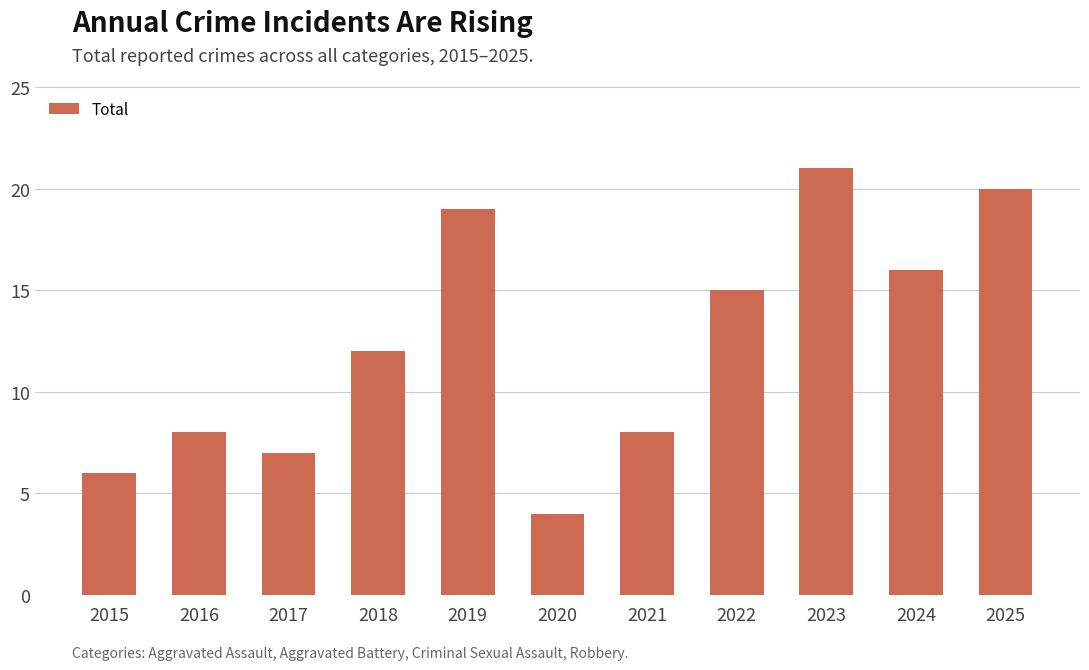

What is the change in value from 2019 to 2025?

+1